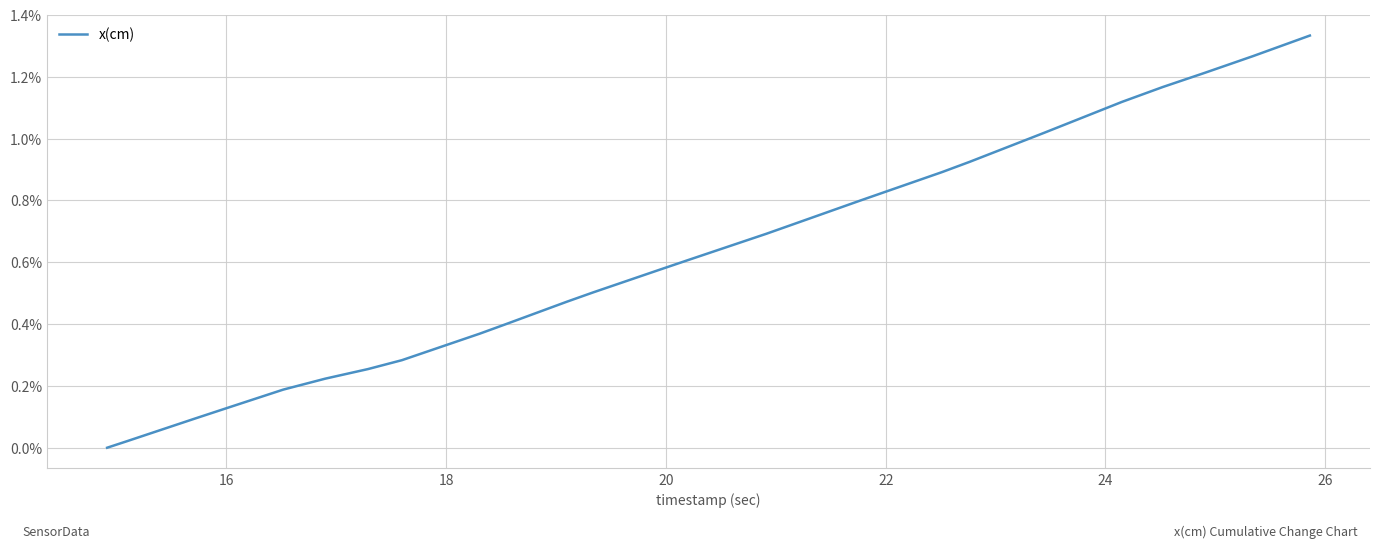

Does the chart display data point markers on the line(s)?

No